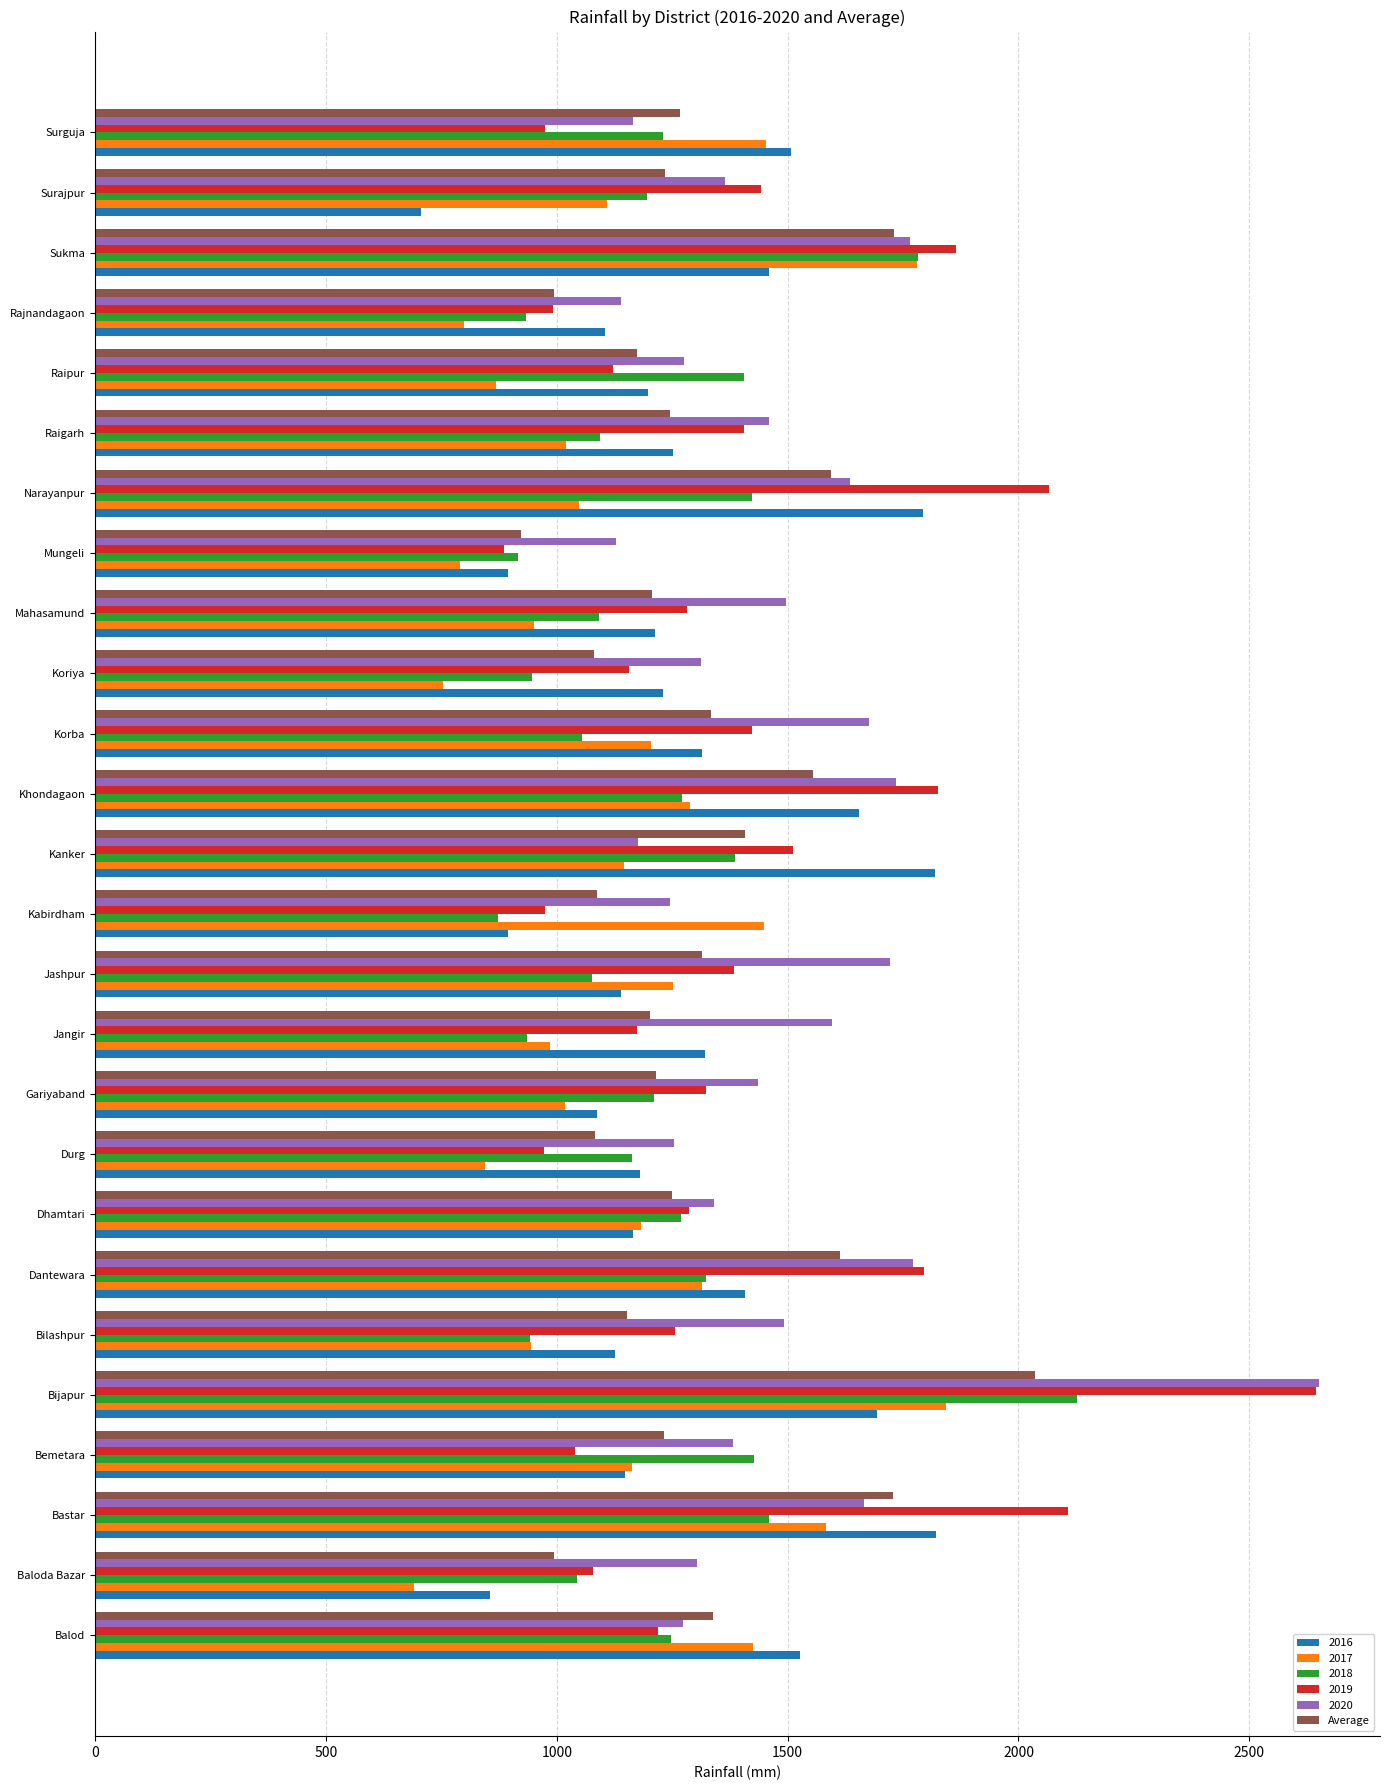

The value of Average at Balod is 741.4. True or false?

False